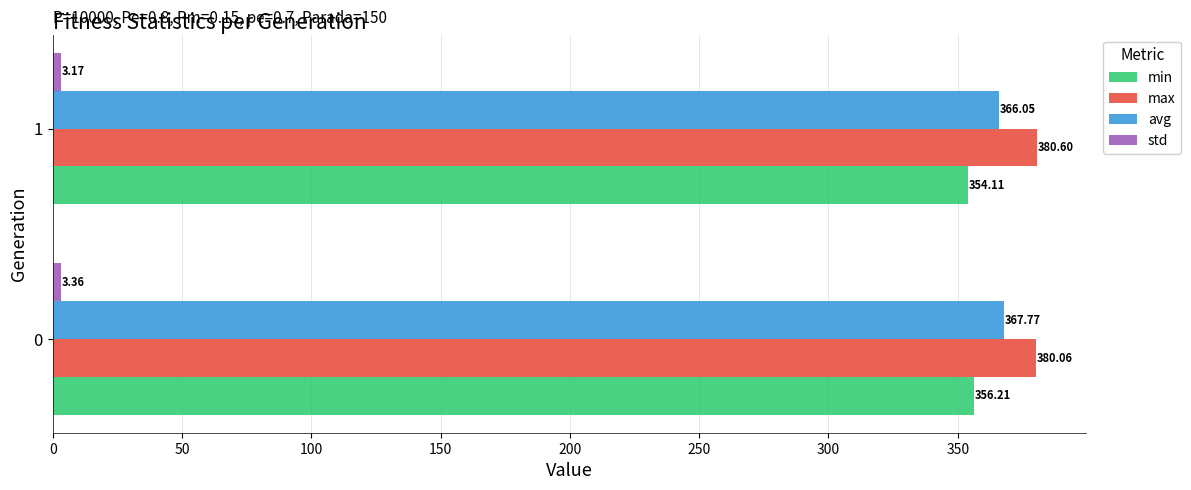

What is the difference between the maximum and minimum values in the max series?

0.5